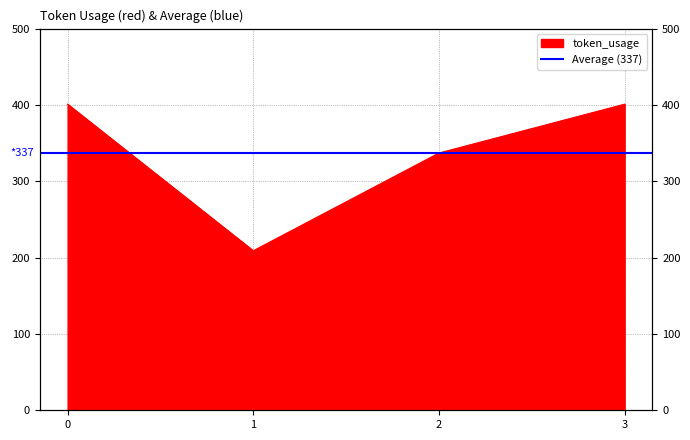

How many interior local valleys (lower than both neighbors) does the data have?

1